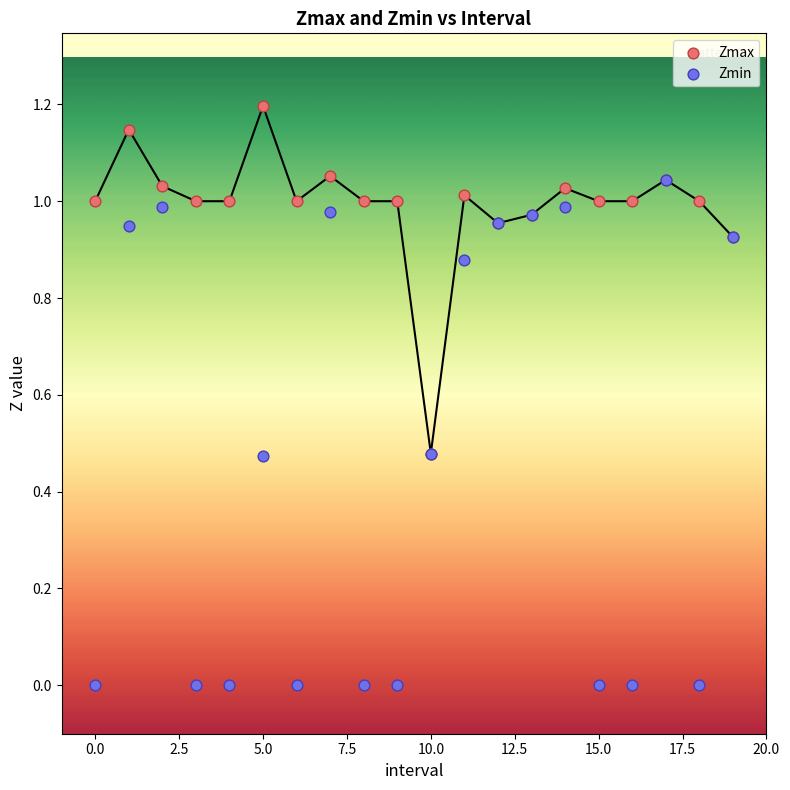

What are all the series names shown in the legend?

Zmax, Zmin